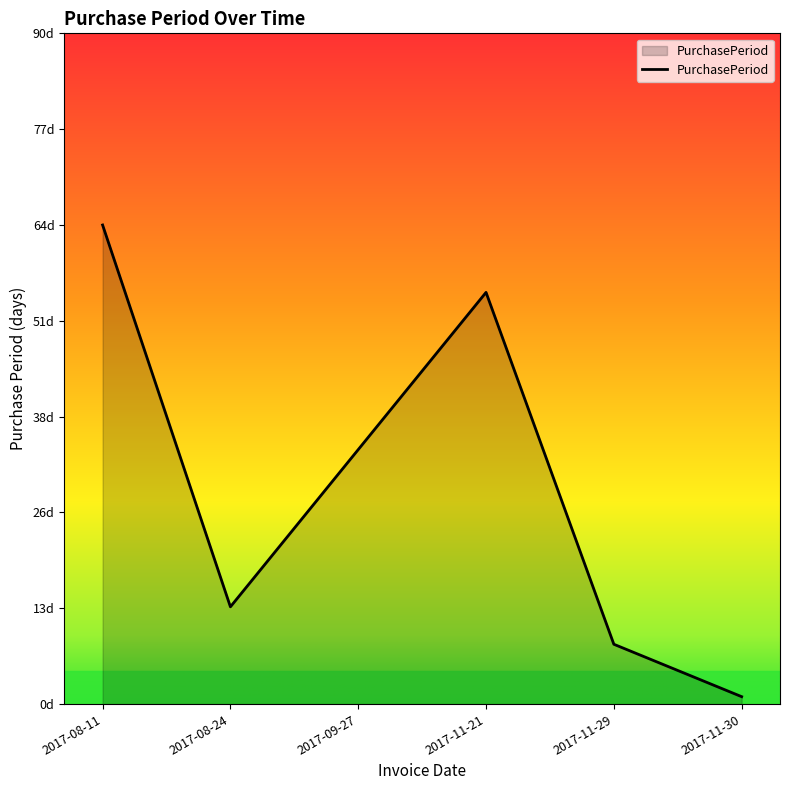

True or false: the data shows 49 at 2017-09-27.

False